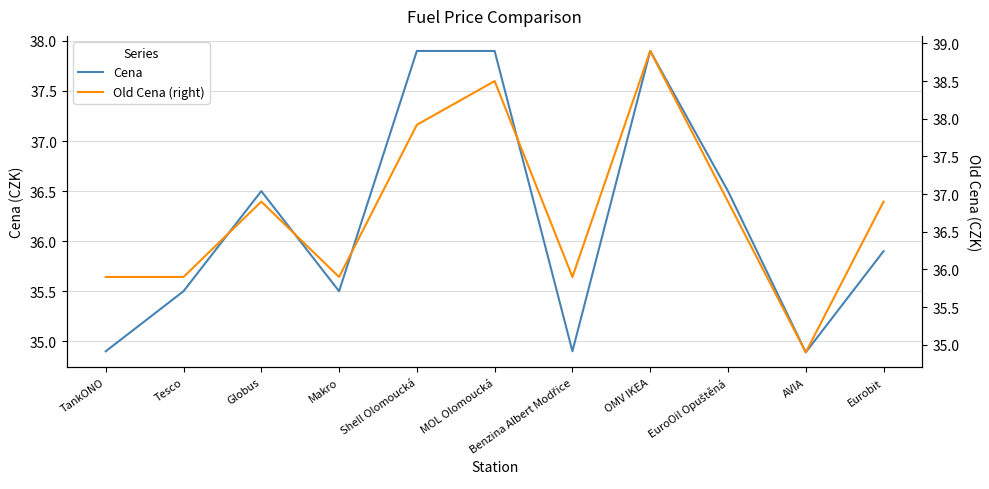

What position from the right is Shell Olomoucká?

7